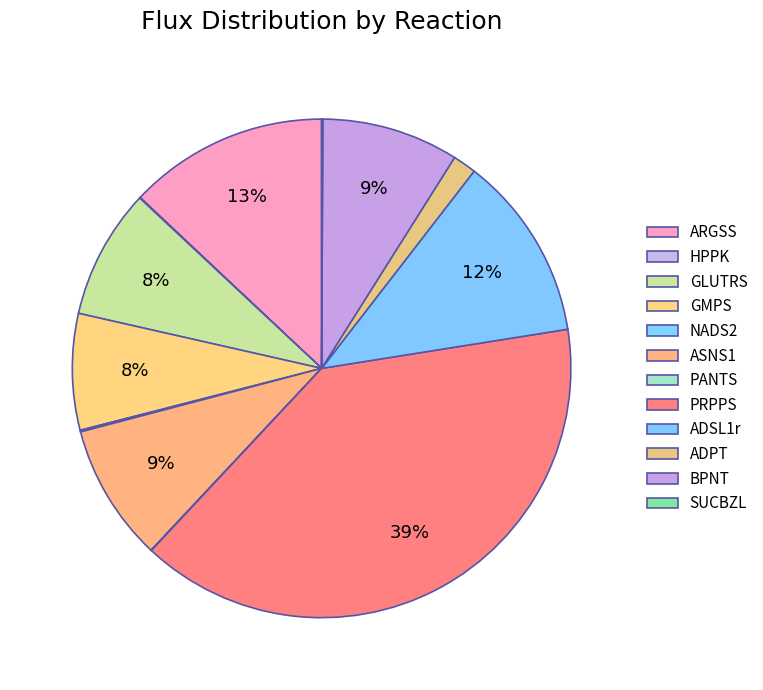

To the nearest percent, what is the combined percentage of ARGSS and ASNS1?

22%